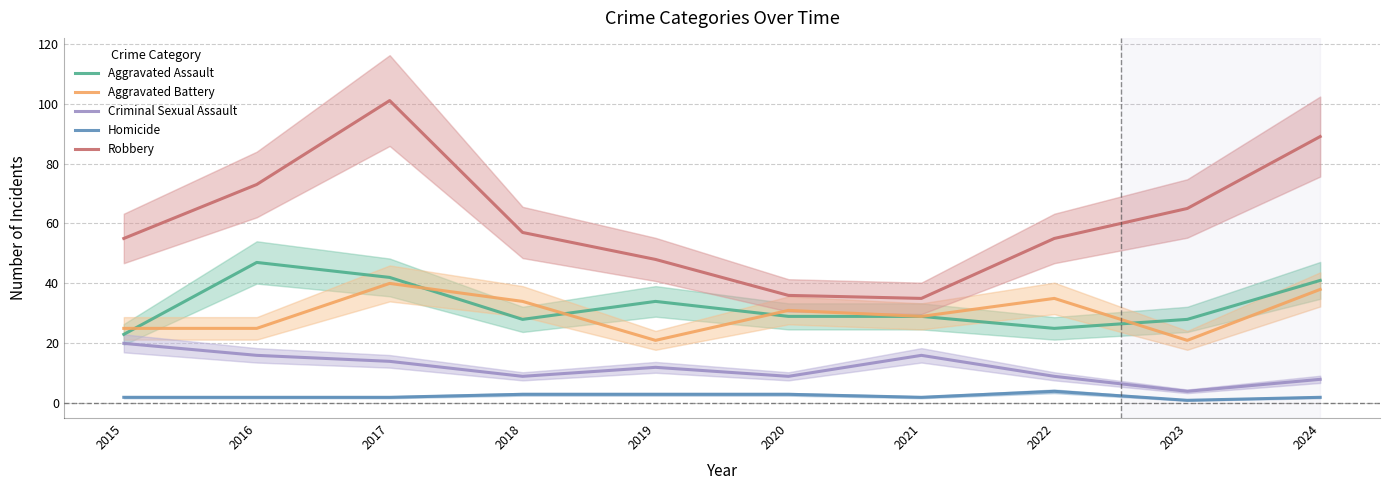

In Aggravated Assault, how many points are lower than both neighbors (excluding endpoints)?

2